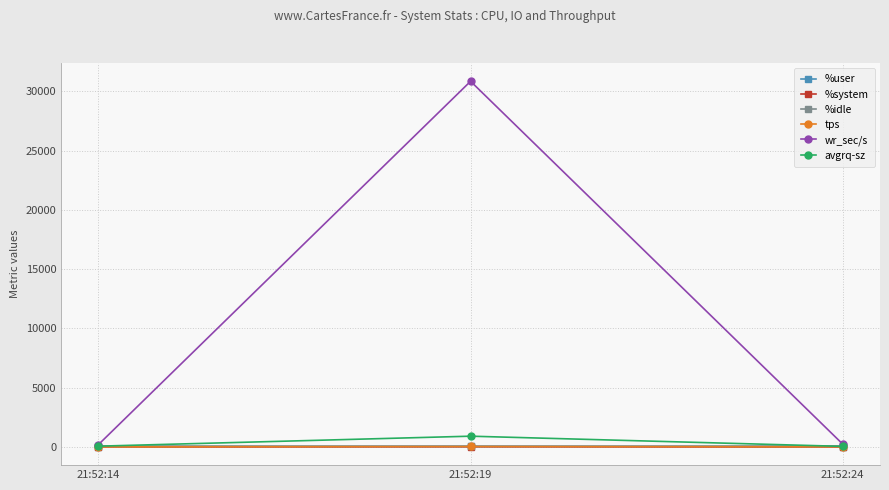

Count the number of categories in the chart.

3